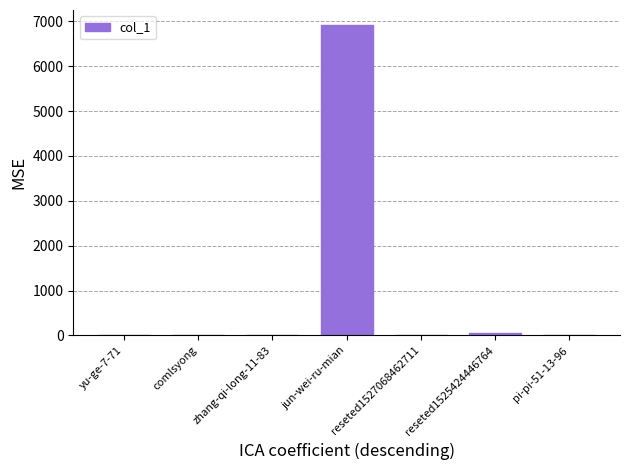

Is it true that the value at jun-wei-ru-mian is 6905?

True